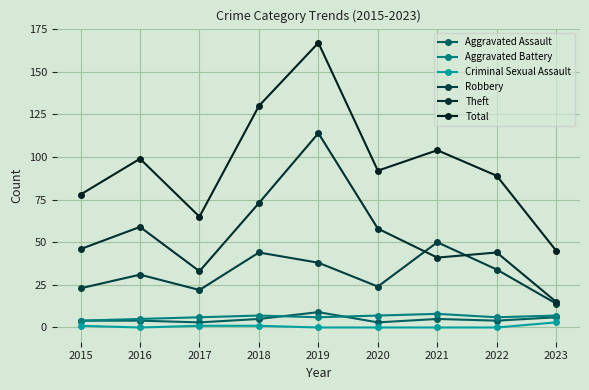

Is it true that Theft equals 44 at 2022?

True